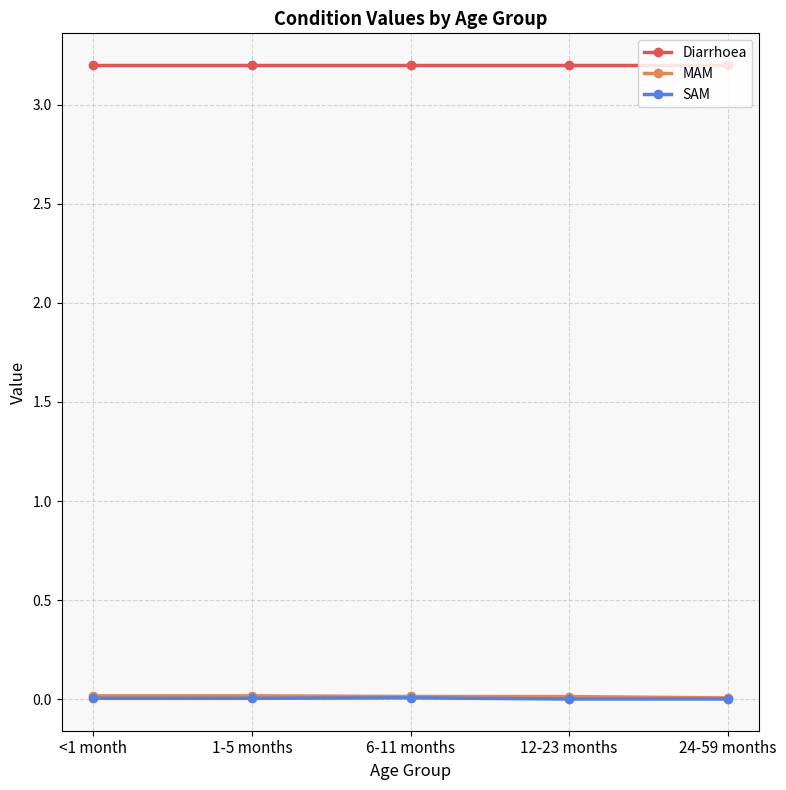

True or false: SAM and MAM cross at least once.

False